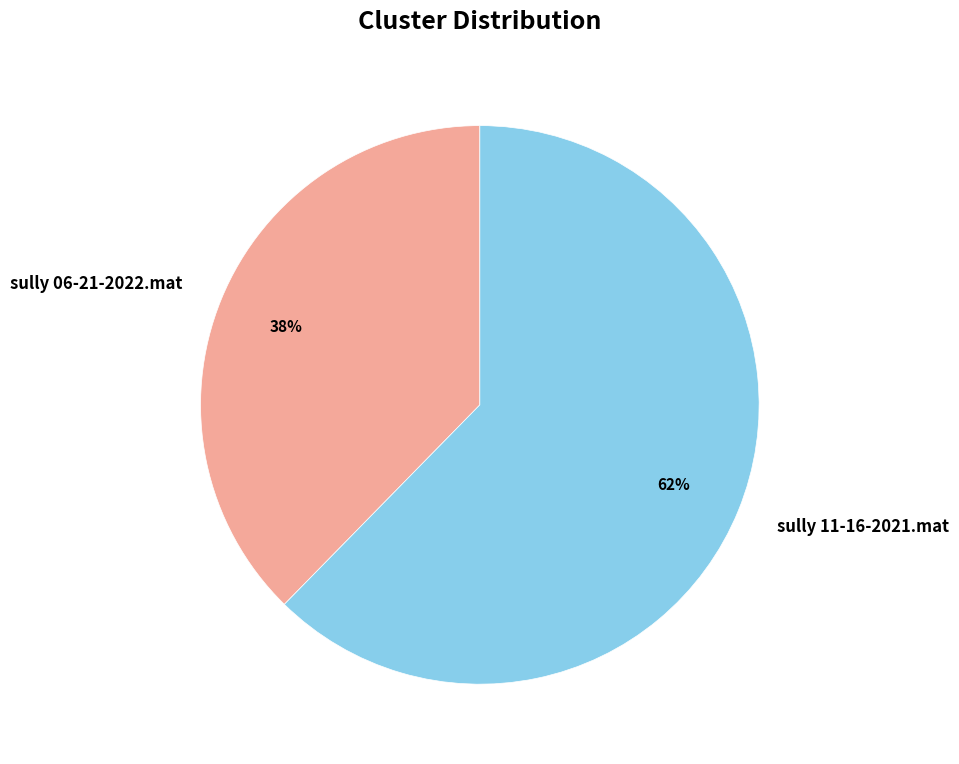

Rank the categories by value from highest to lowest.

sully 11-16-2021.mat, sully 06-21-2022.mat